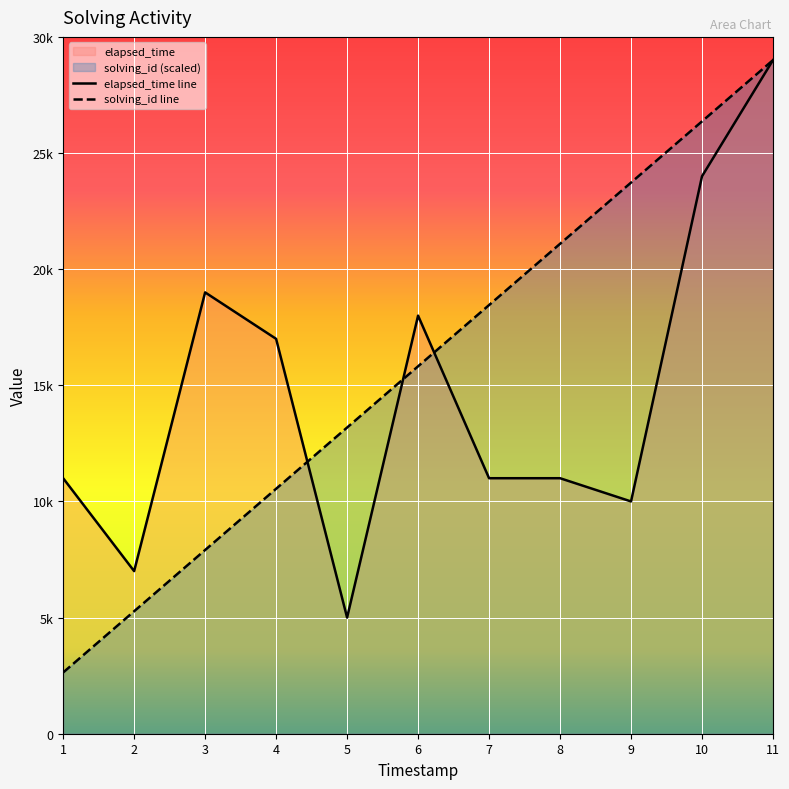

How many data points in solving_id line are above 15818?

6